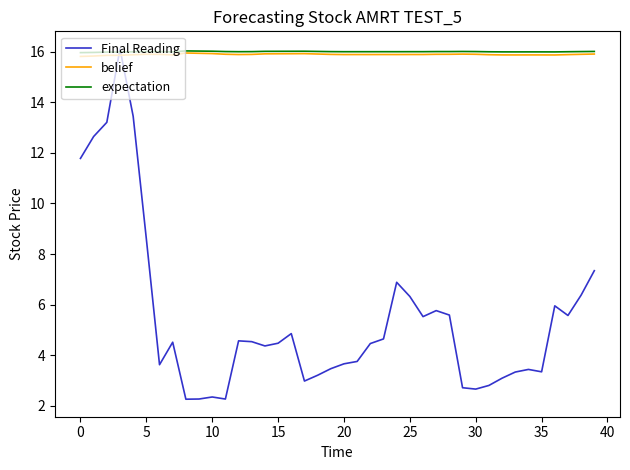

Which series has the largest range (max minus min)?

Final Reading